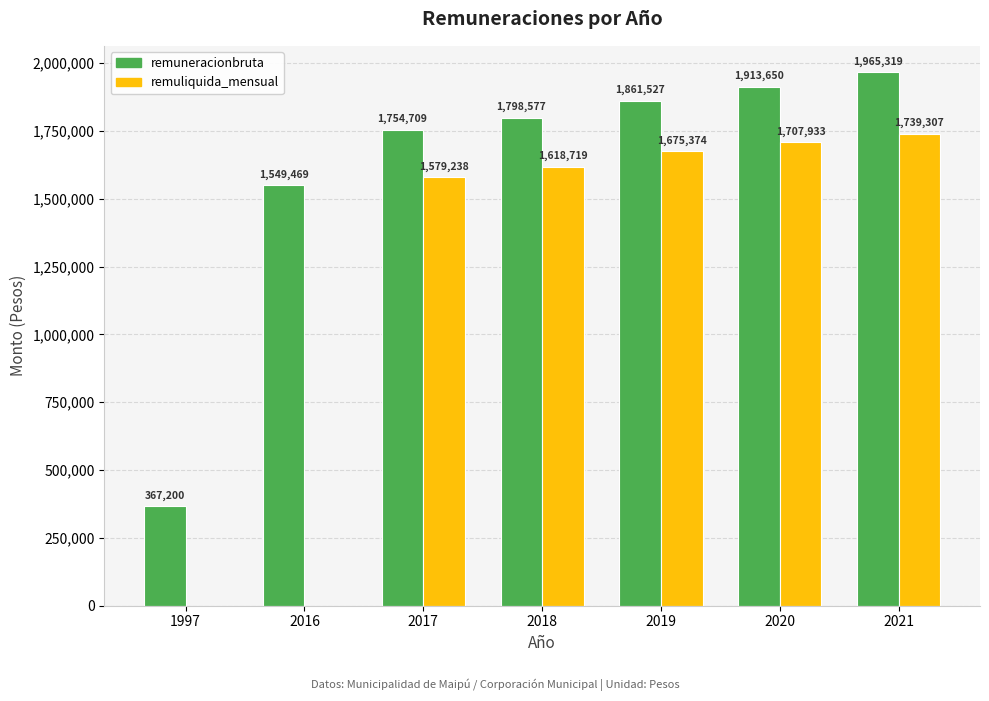

Count the number of categories in the chart.

7